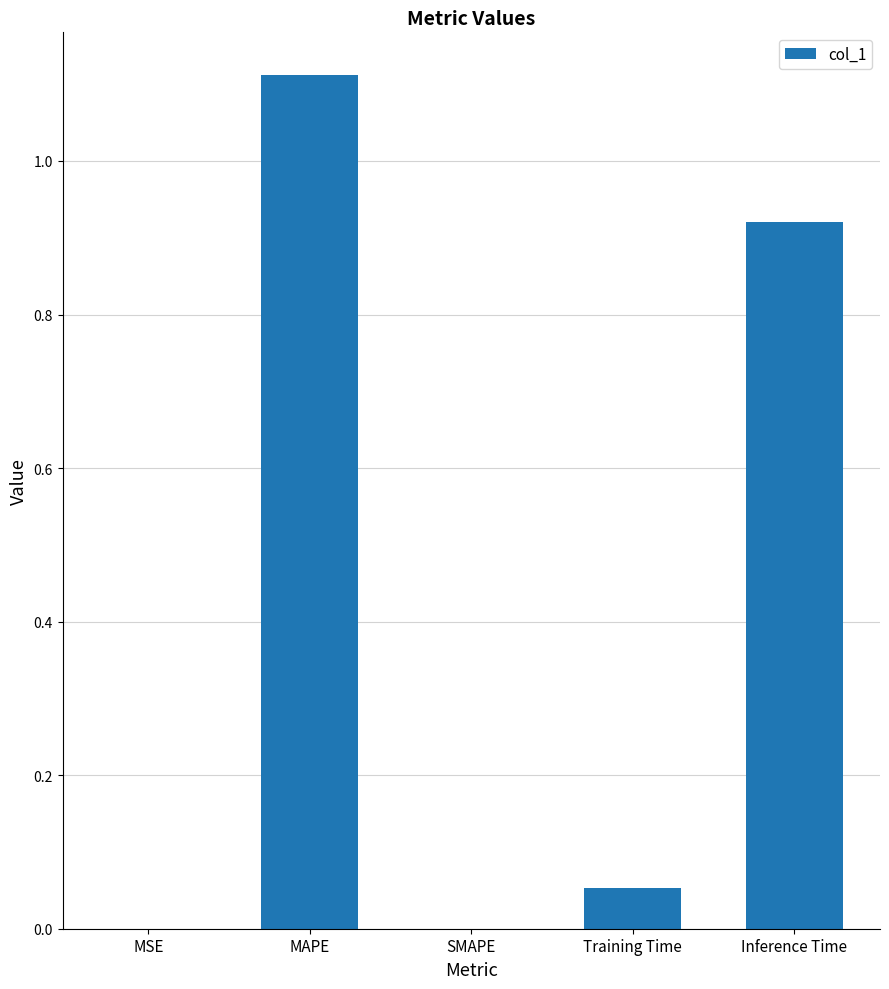

Which has a higher value, SMAPE or Inference Time?

Inference Time